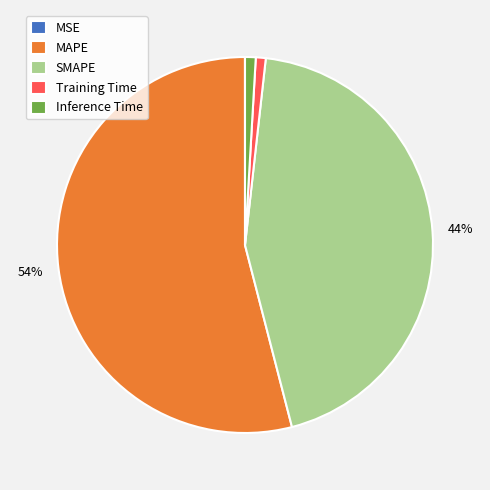

Which slice is the largest?

MAPE